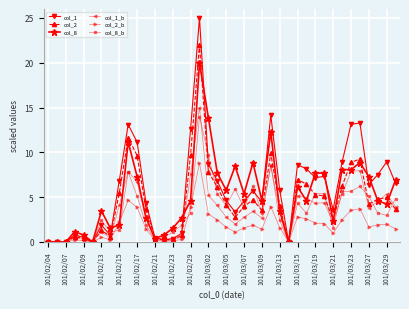

What is the maximum value shown in the chart?

25.0